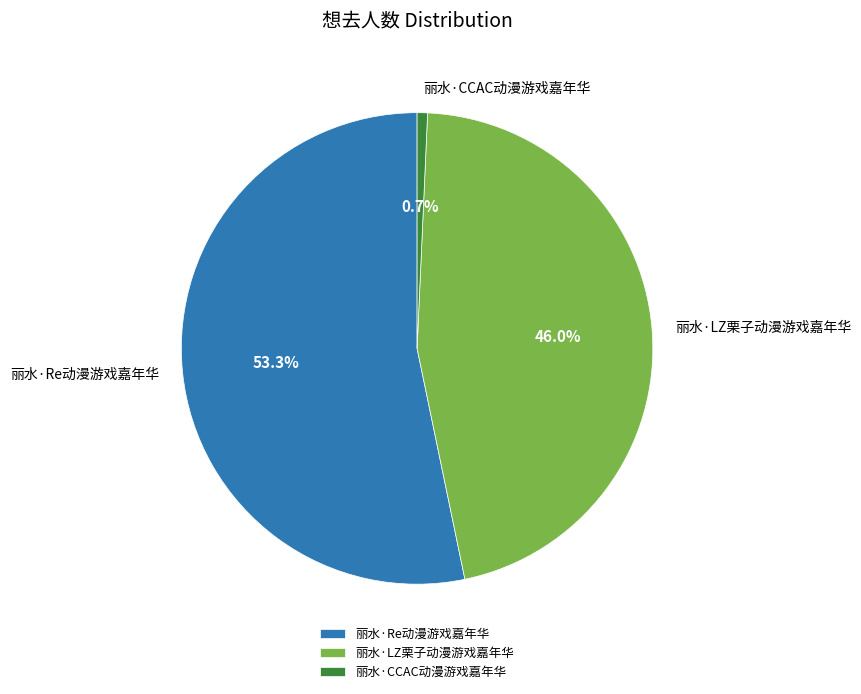

What is the ratio of the value at 丽水·LZ栗子动漫游戏嘉年华 to the value at 丽水·Re动漫游戏嘉年华?

0.9